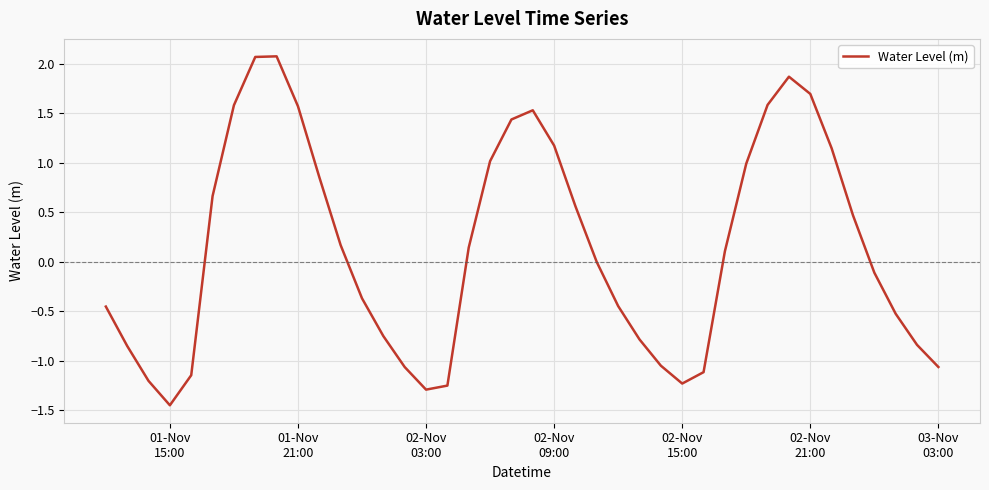

What is the greatest value displayed?

2.1